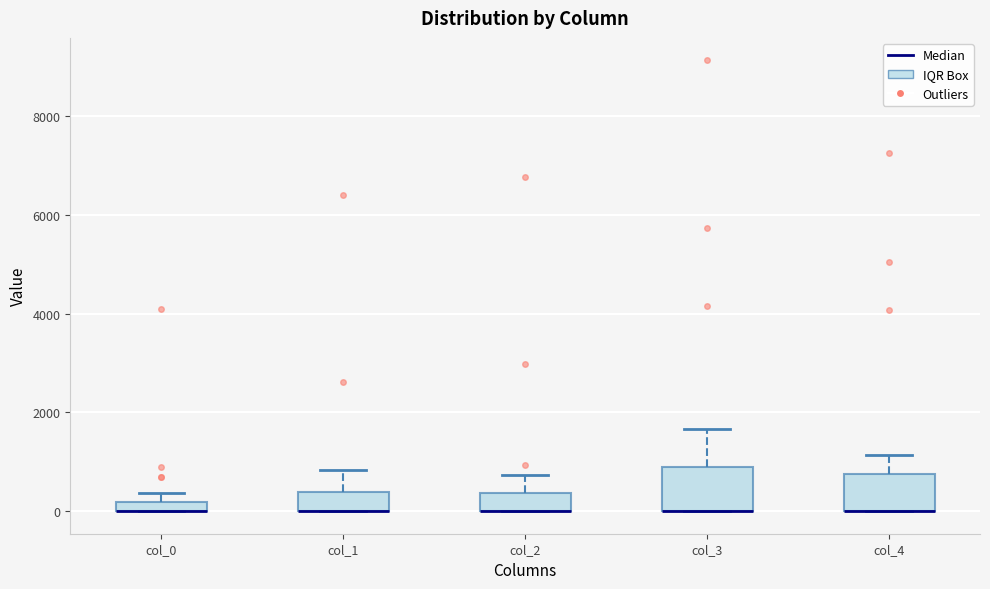

Where is the upper edge of the box for col_0 on the y-axis? The values are not printed on the chart, so give them approximately, as read against the axis.

200